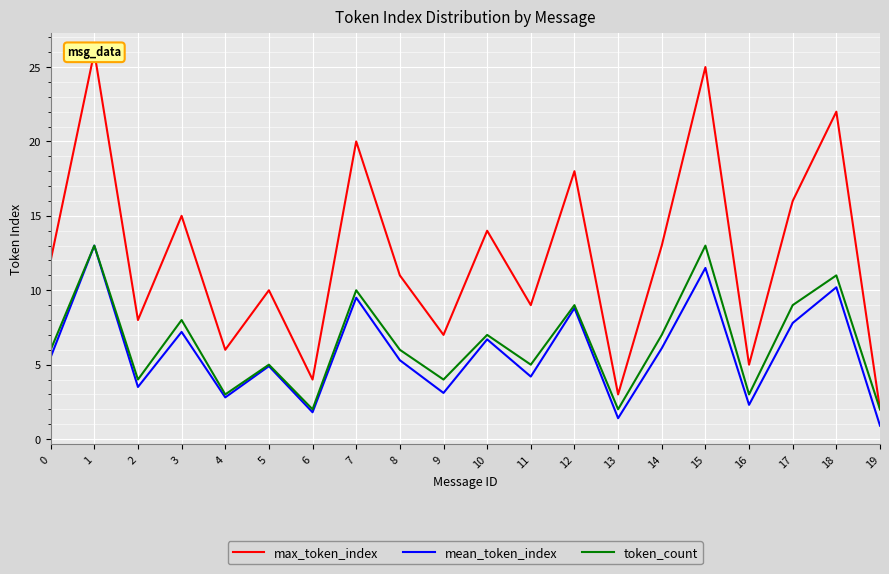

How many data points in mean_token_index are less than 5?

9